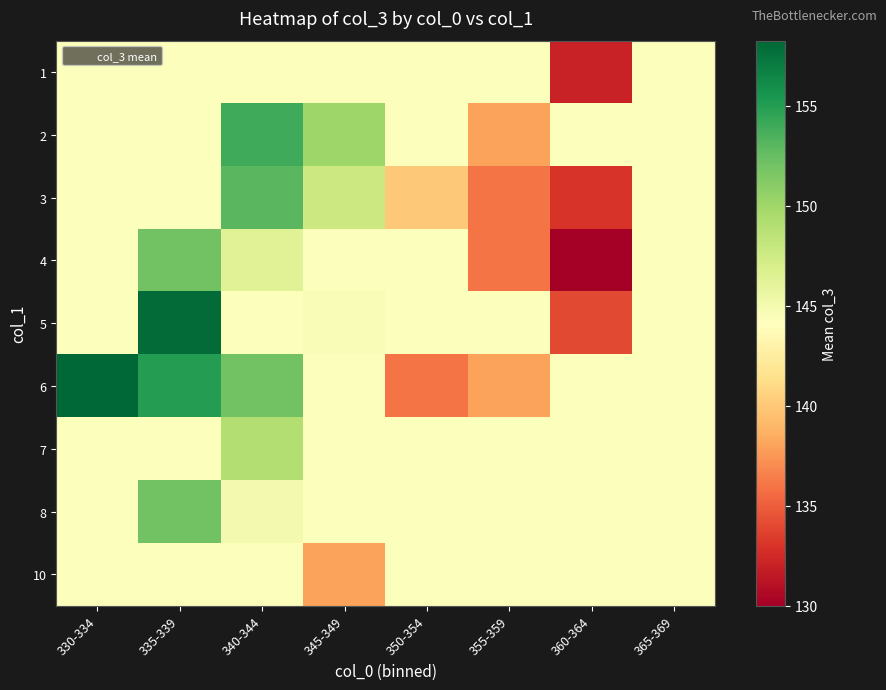

List the series in order of their peak value, lowest first.

1, 10, 7, 4, 8, 3, 2, 5, 6